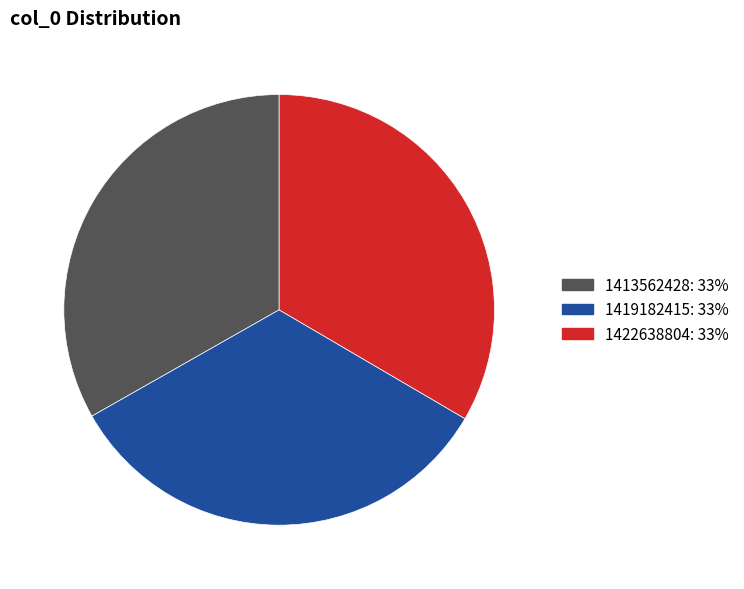

True or false: 1419182415: 33% accounts for 33% of the total.

True